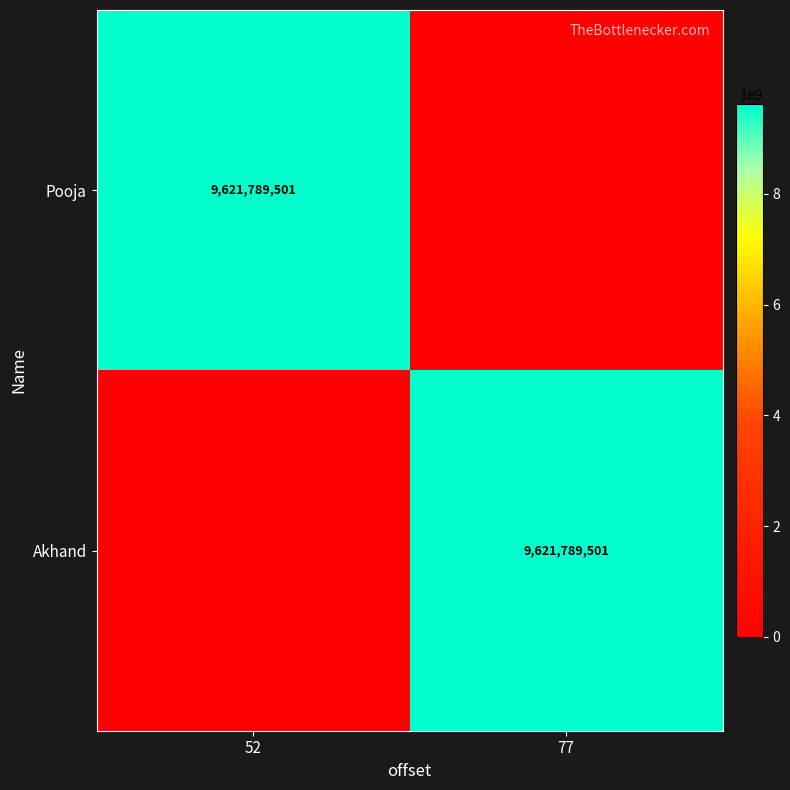

The Pooja series shows 12665945815 at 52. True or false?

False